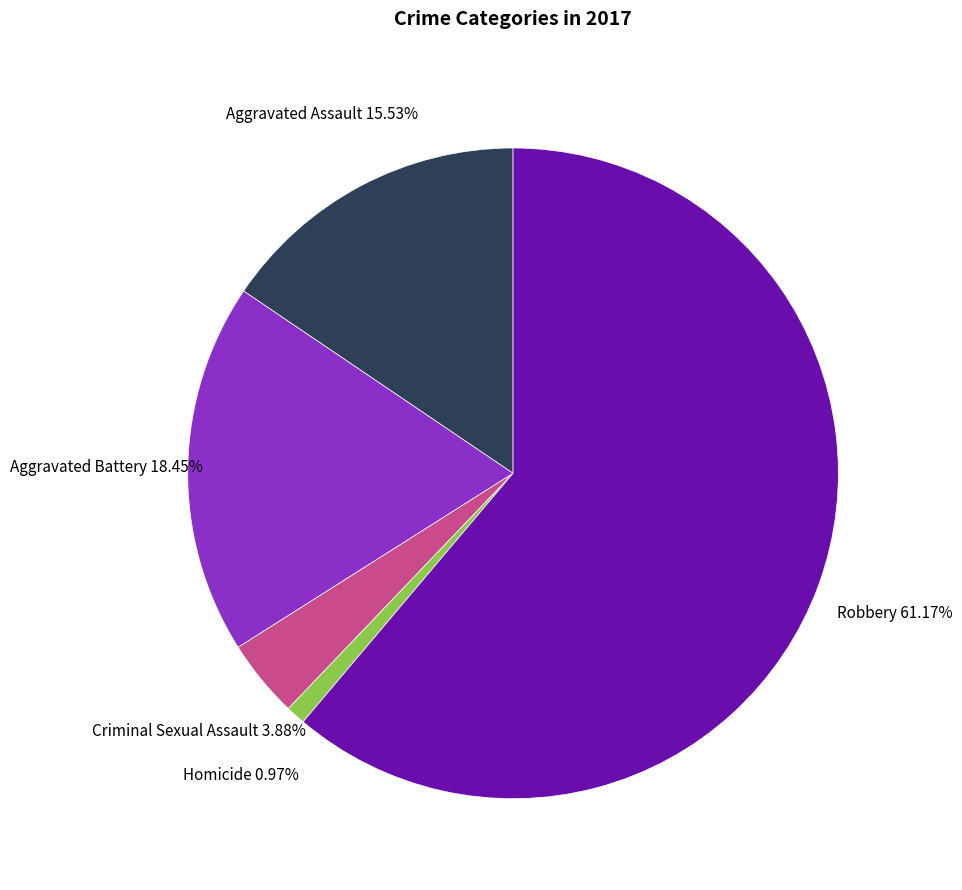

Does any single category account for the majority?

Yes